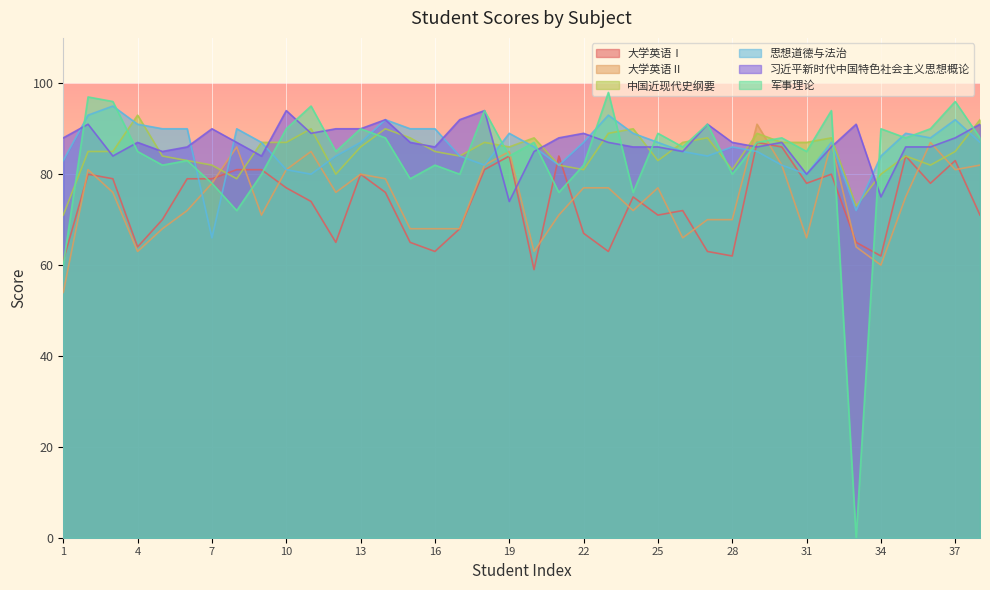

The 大学英语Ⅰ series shows 79 at 6. True or false?

True